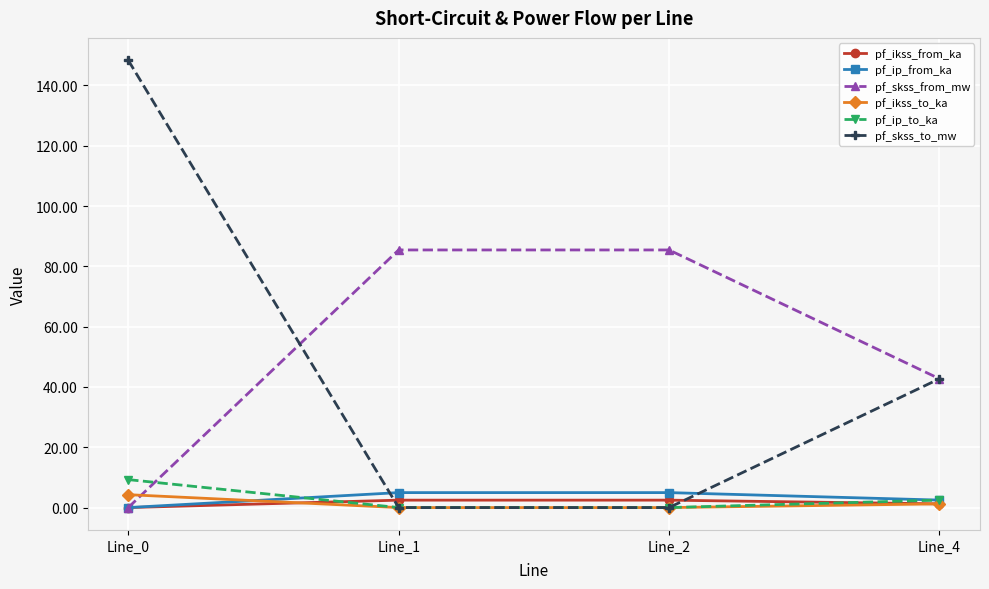

How many values in pf_ikss_from_ka are above zero?

3